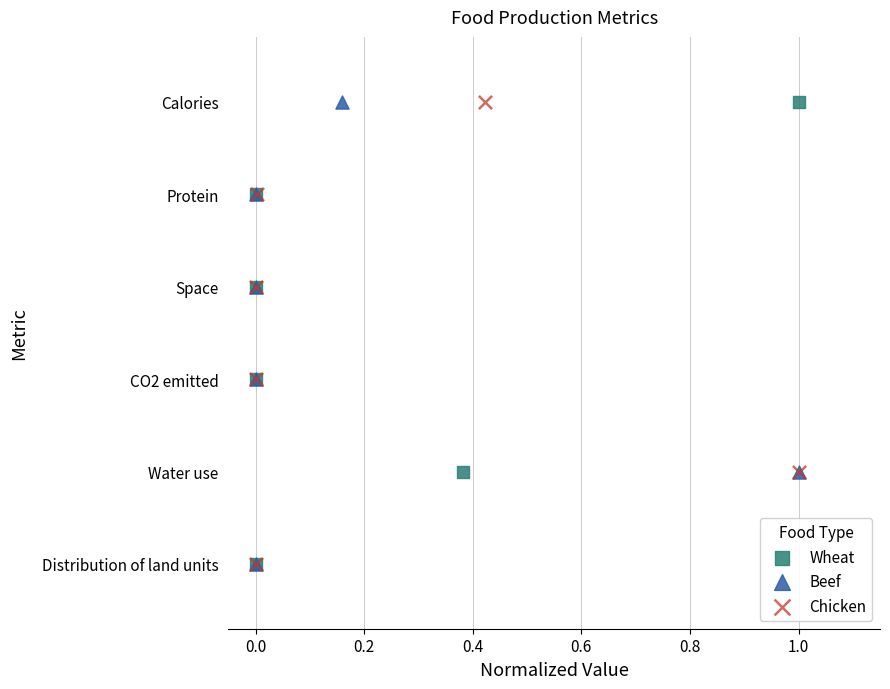

What are all the series names shown in the legend?

Wheat, Beef, Chicken